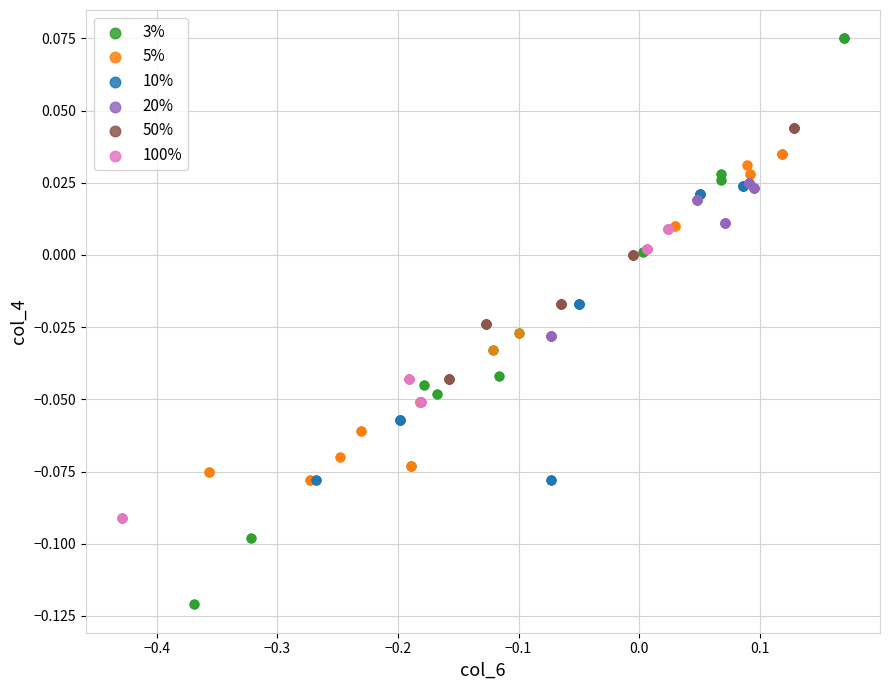

Which series reaches the maximum Y coordinate?

3%